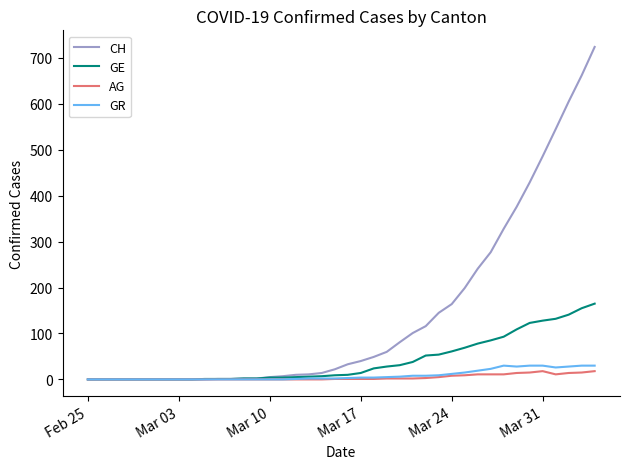

What is the maximum value for GE?

165